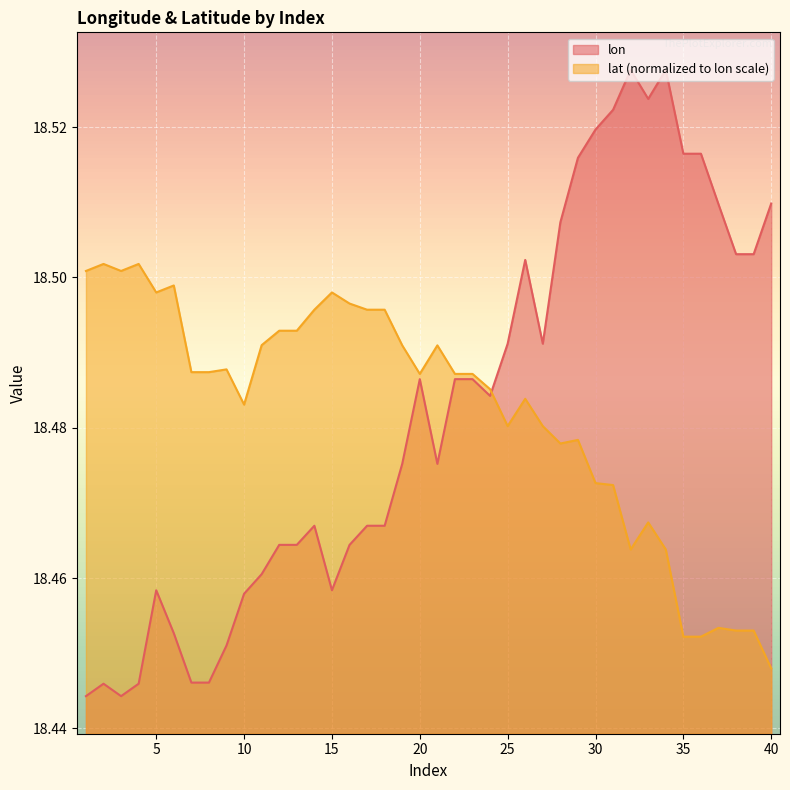

List the series in order of their peak value, highest first.

lon, lat (normalized to lon scale)